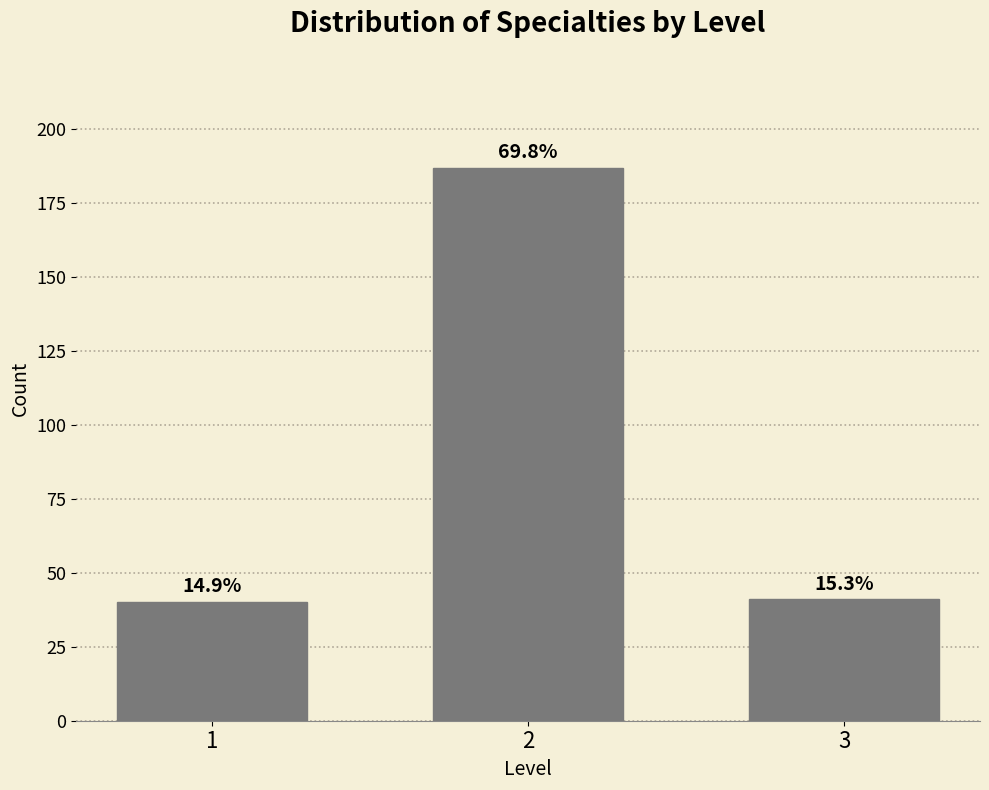

How many bars are there in total?

3